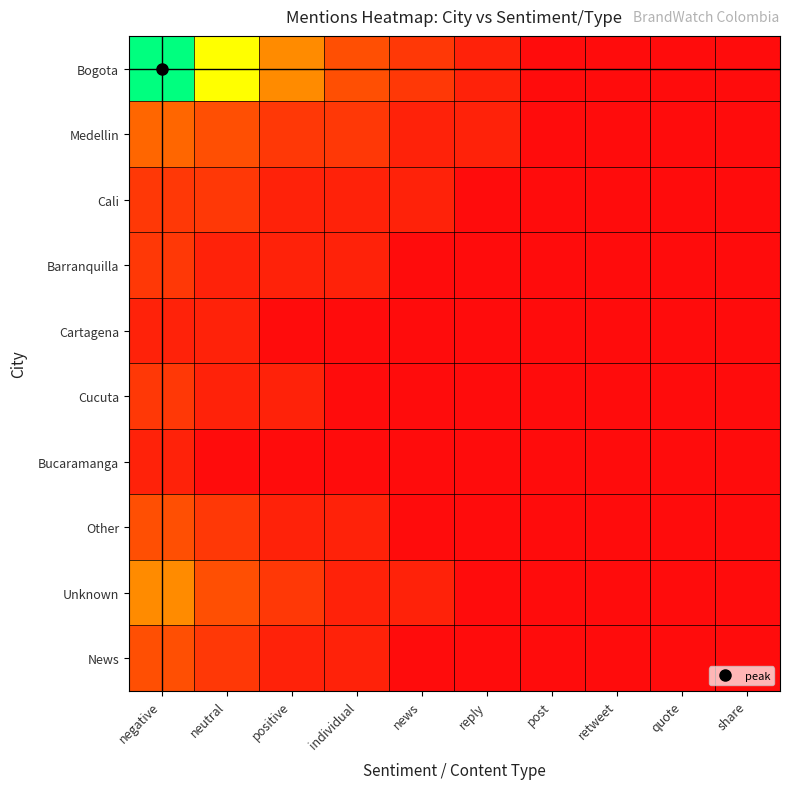

At how many categories does at least one series exceed 2?

4